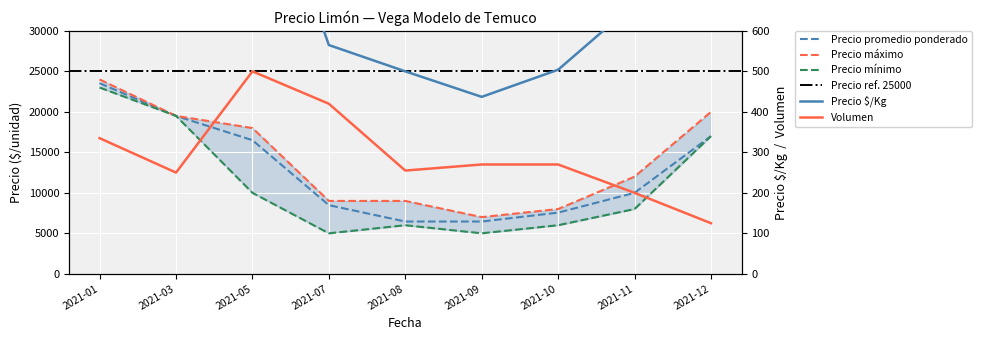

Is this an area chart (filled region under the line)?

No